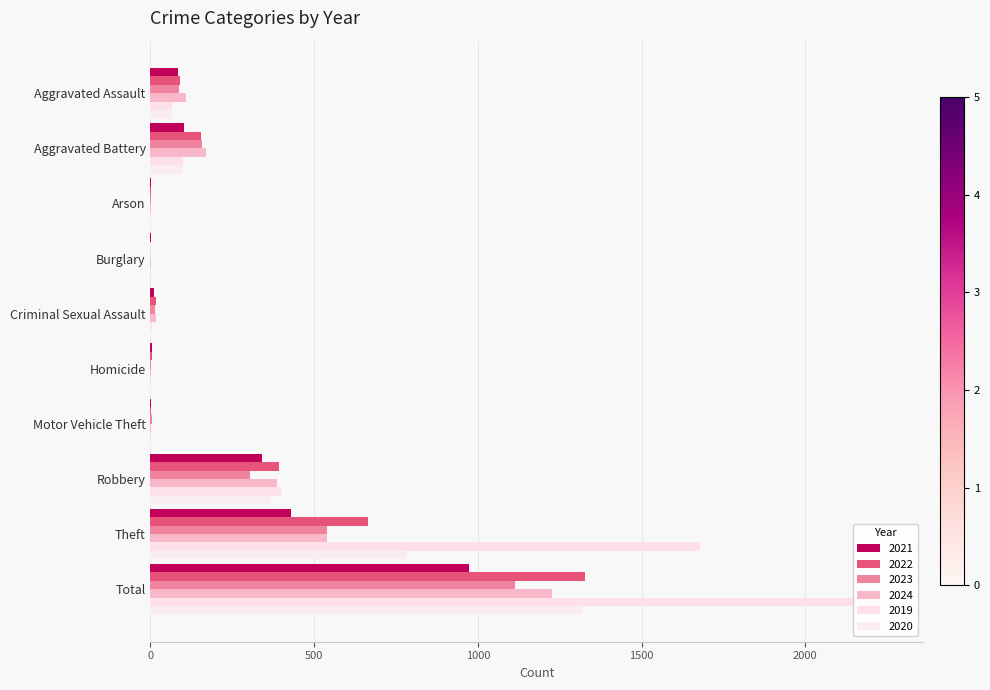

At Aggravated Battery, list the series in order from smallest to largest.

2020, 2019, 2021, 2022, 2023, 2024